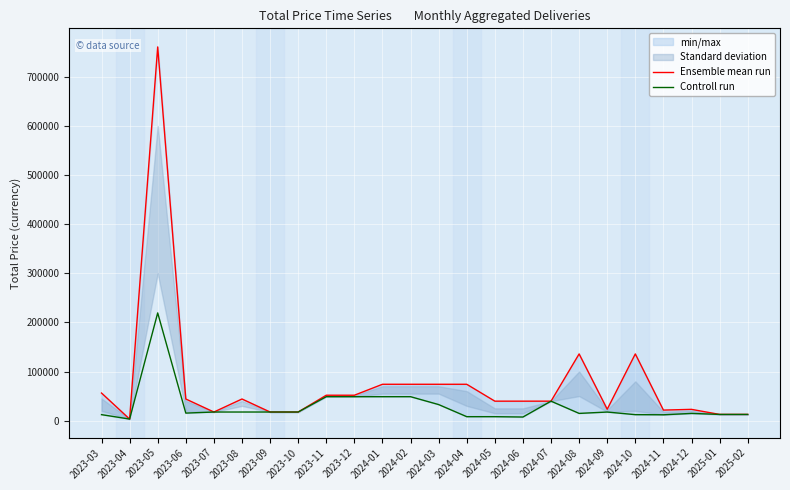

List the labels in order of Controll run value, largest first.

2023-05, 2023-11, 2023-12, 2024-01, 2024-02, 2024-07, 2024-03, 2023-09, 2023-10, 2023-07, 2023-08, 2024-09, 2023-06, 2024-08, 2024-12, 2025-01, 2025-02, 2023-03, 2024-10, 2024-11, 2024-04, 2024-05, 2024-06, 2023-04